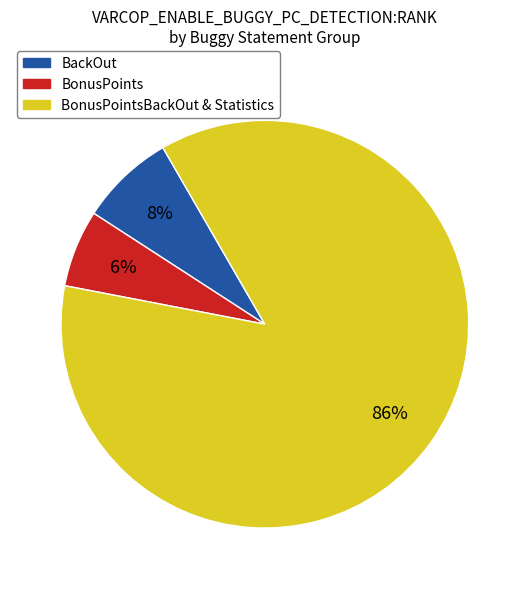

Is it true that BackOut is 8% of the pie?

True